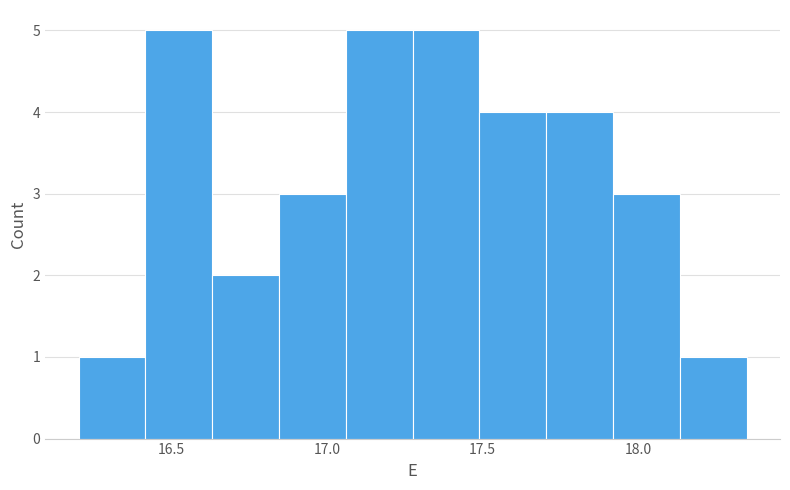

Reading left to right, list every bar in this chart as the range it spans on the x-axis followed by its height. Neither the bar edges nor the heights are printed on the chart, so give them approximately, as read against the axes.

16.200 to 16.415: 1
16.415 to 16.630: 5
16.630 to 16.845: 2
16.845 to 17.060: 3
17.060 to 17.275: 5
17.275 to 17.490: 5
17.490 to 17.705: 4
17.705 to 17.920: 4
17.920 to 18.135: 3
18.135 to 18.350: 1